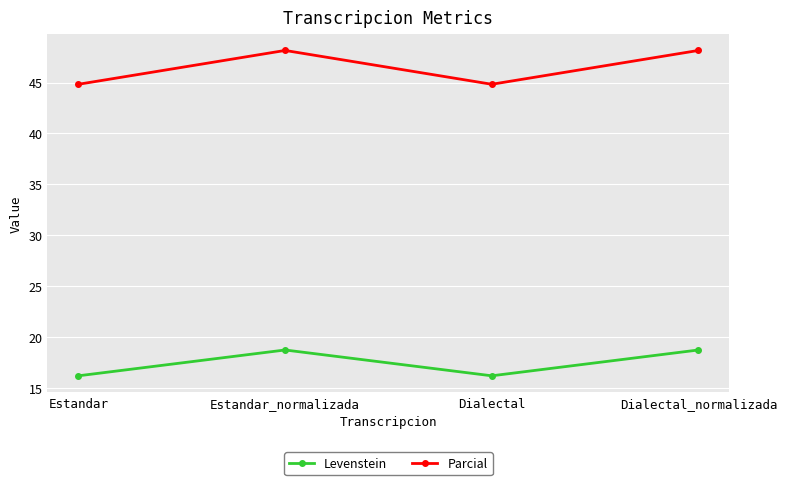

In Levenstein, how many points are lower than both neighbors (excluding endpoints)?

1